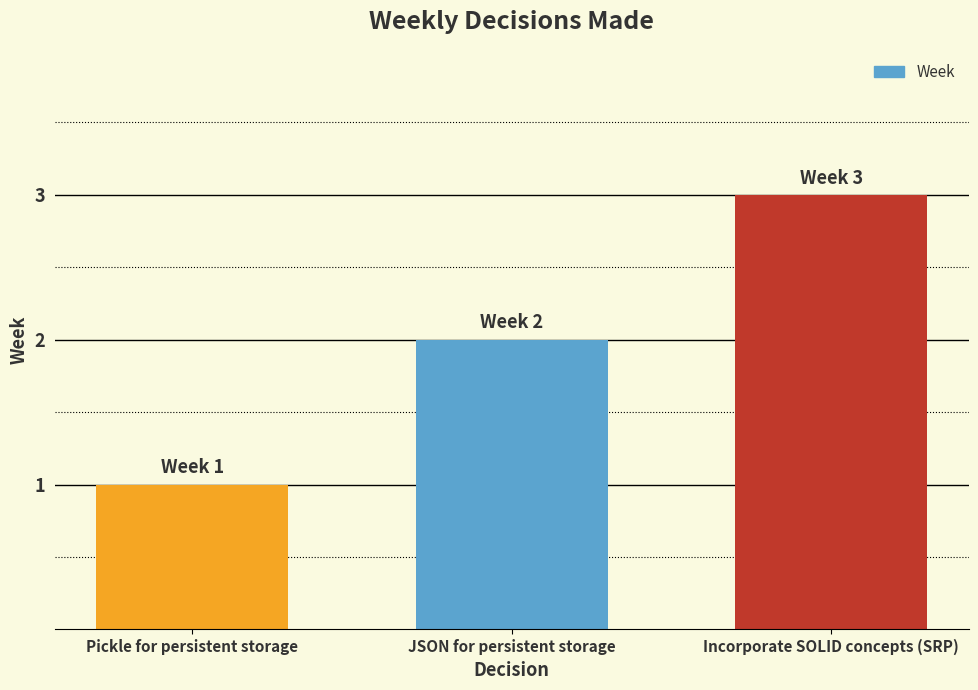

The chart shows a value of 1 at JSON for persistent storage. True or false?

False